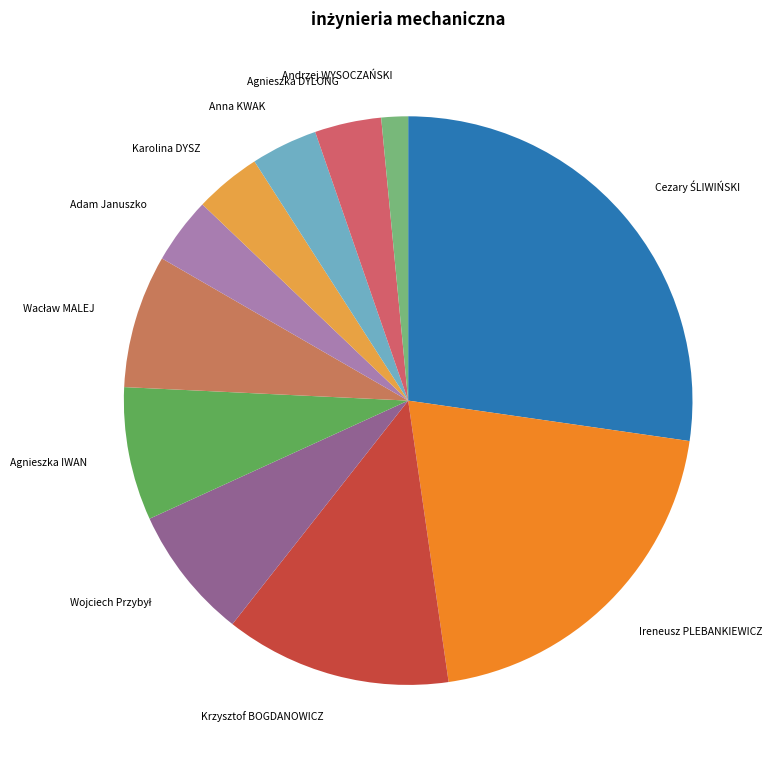

What is the smallest slice in the pie chart?

Andrzej WYSOCZAŃSKI